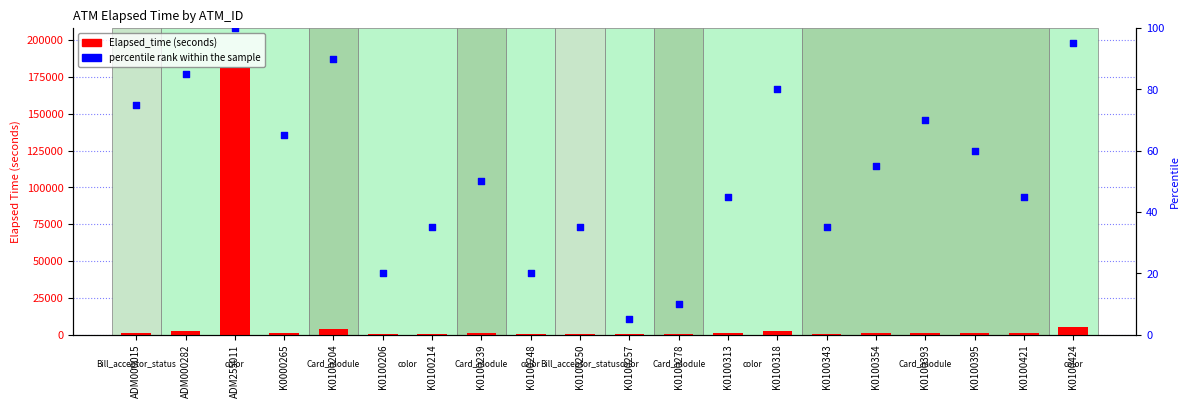

Is the value of Elapsed_time at K0100206 greater than the value of percentile rank within the sample at K0100318?

Yes